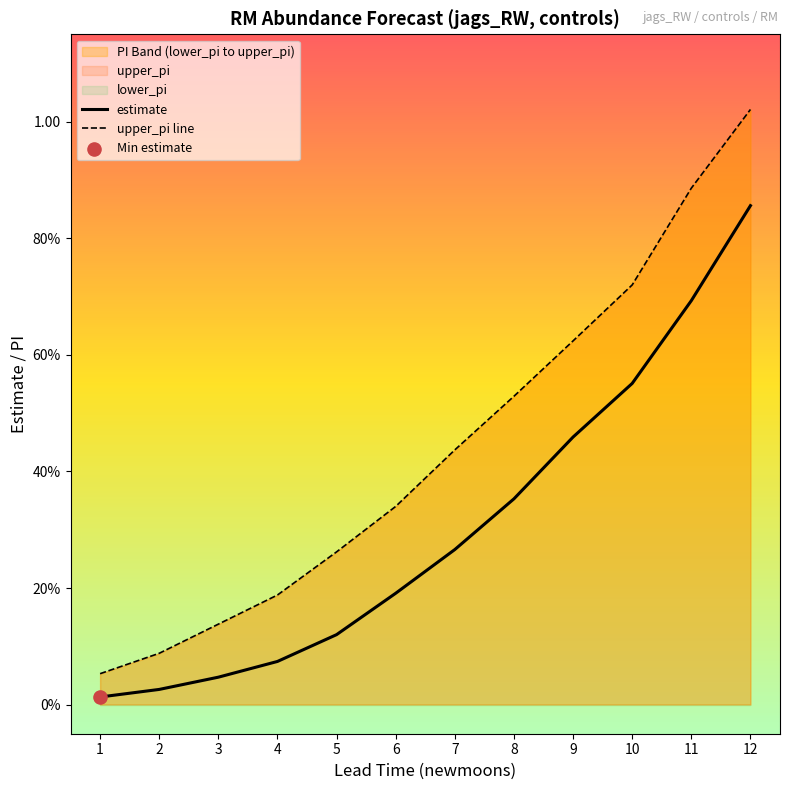

At which category is the sum across all series the highest?

12